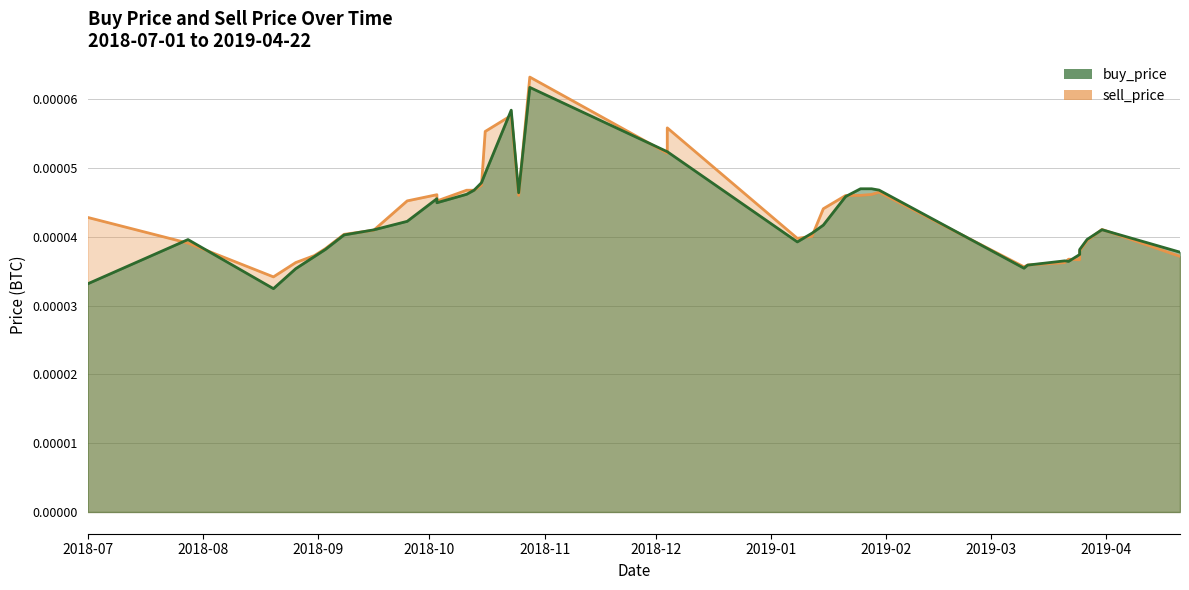

How many categories are shown in the chart?

37